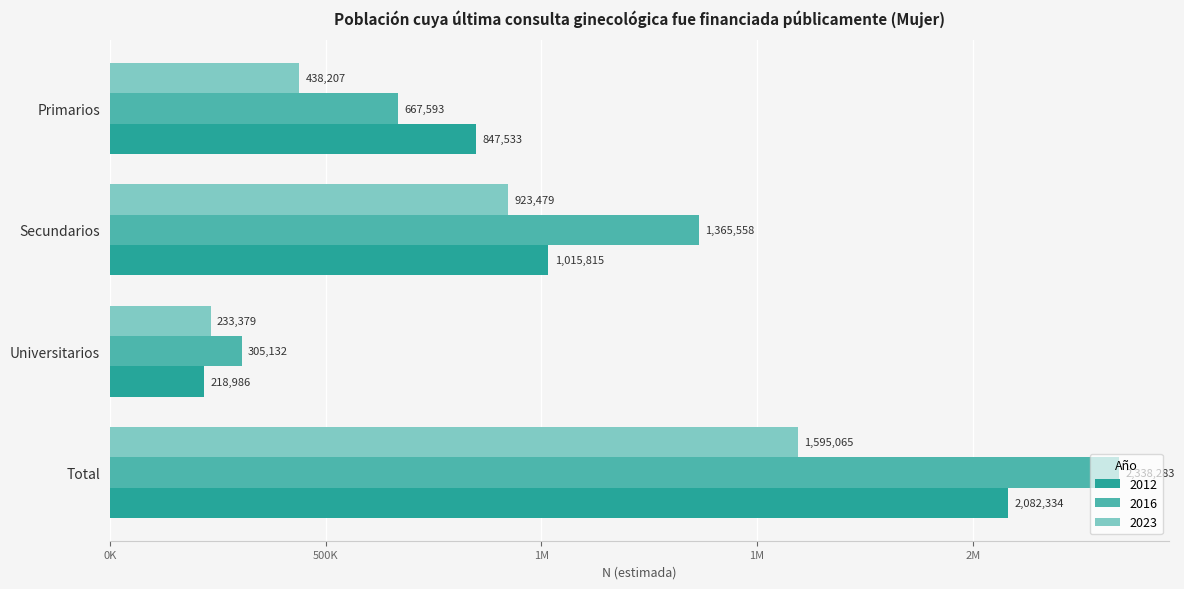

Where is 2016 nearest to the value 1321707?

Secundarios